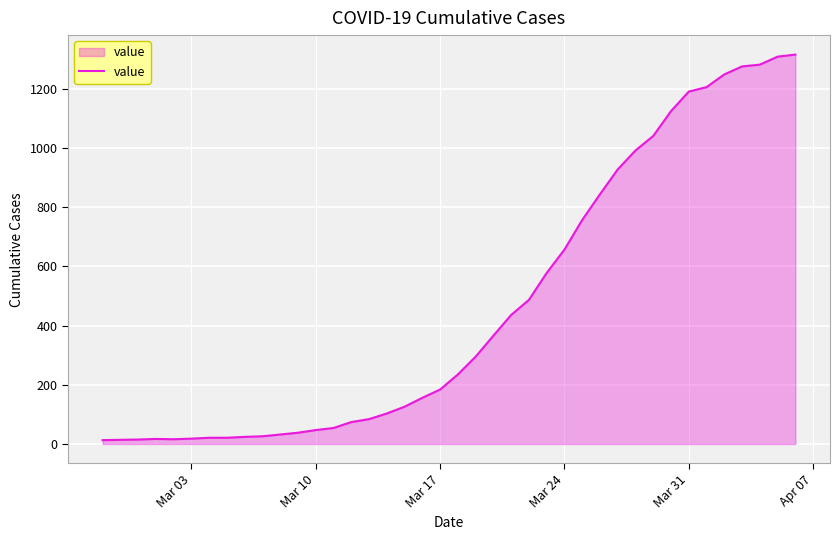

What is the maximum value shown in the chart?

1316